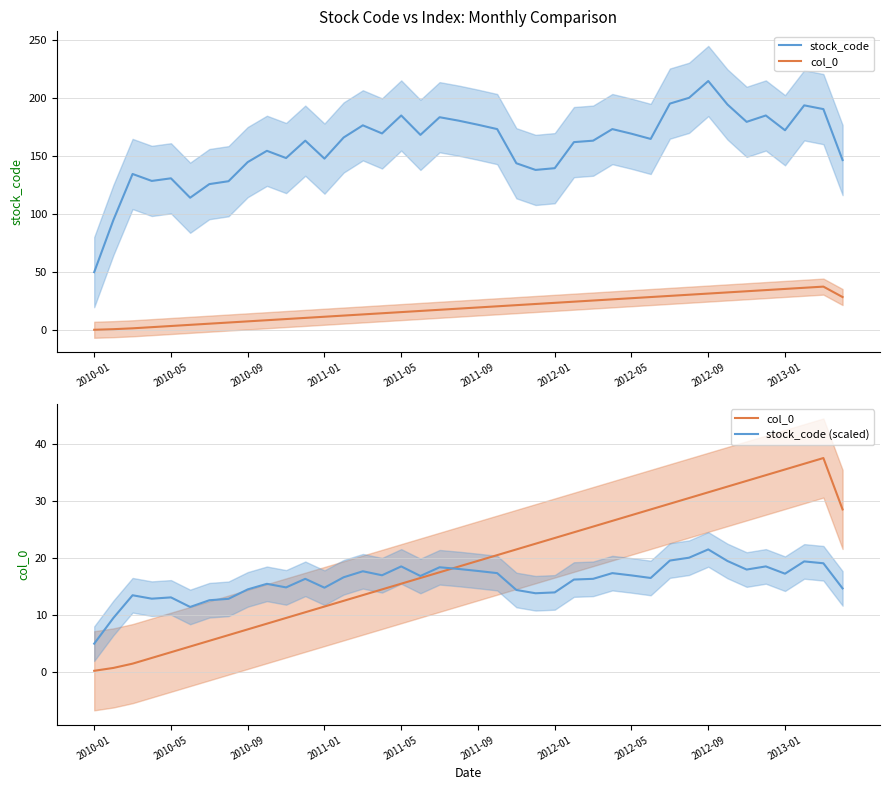

Which series has the largest range (max minus min)?

stock_code